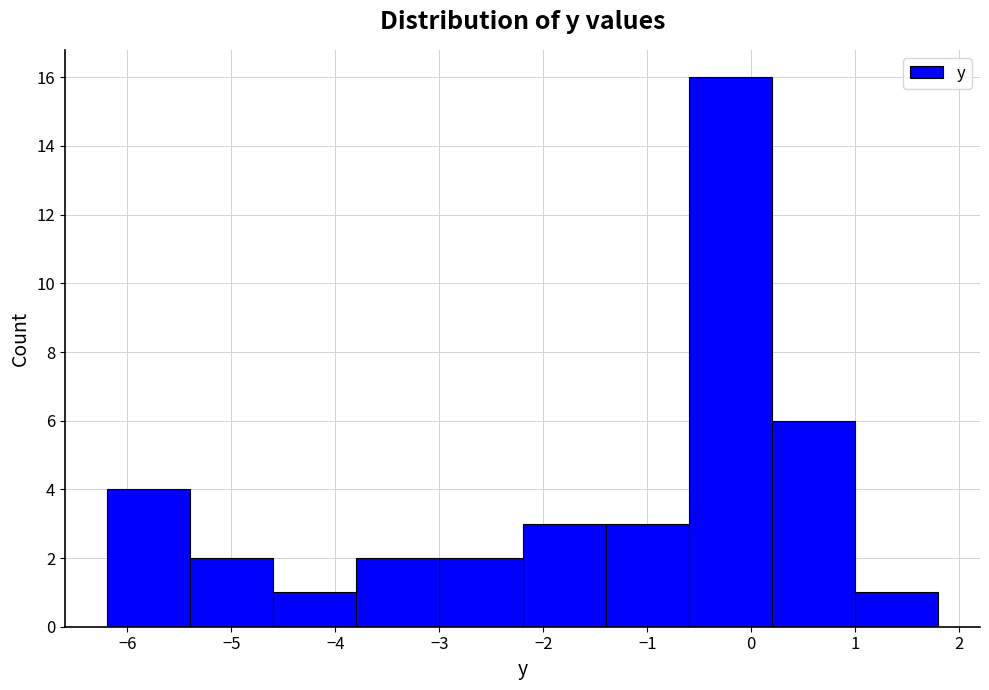

Reading left to right, list every bar in this chart as the range it spans on the x-axis followed by its height. The values are not printed on the chart, so give them approximately, as read against the axis.

-6.2 to -5.4: 4
-5.4 to -4.6: 2
-4.6 to -3.8: 1
-3.8 to -3.0: 2
-3.0 to -2.2: 2
-2.2 to -1.4: 3
-1.4 to -0.6: 3
-0.6 to 0.2: 16
0.2 to 1.0: 6
1.0 to 1.8: 1